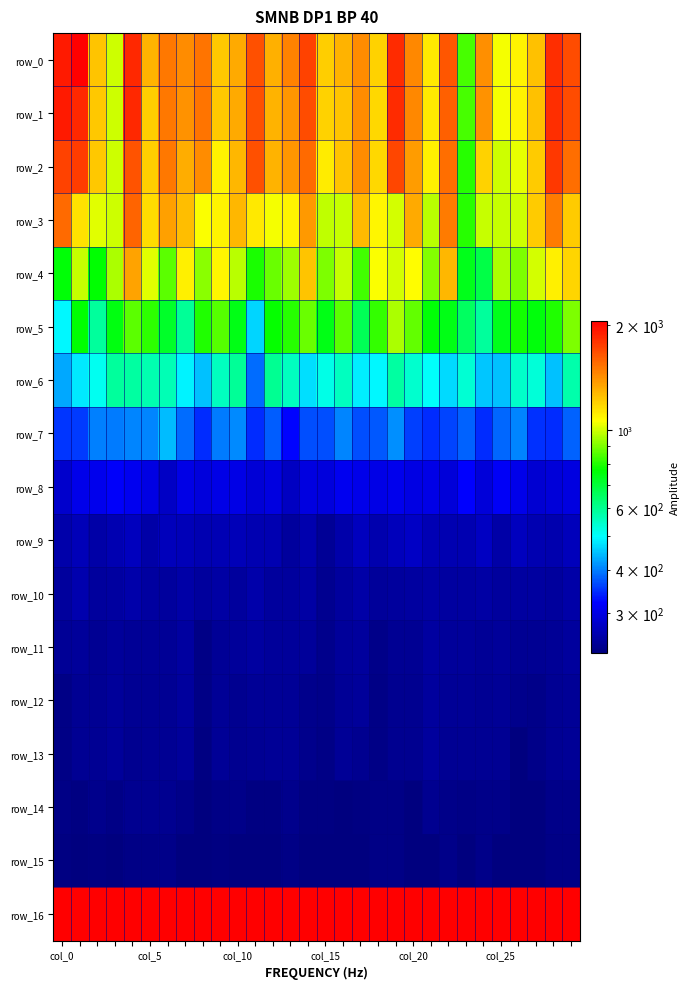

What is the greatest value displayed?

2057.7